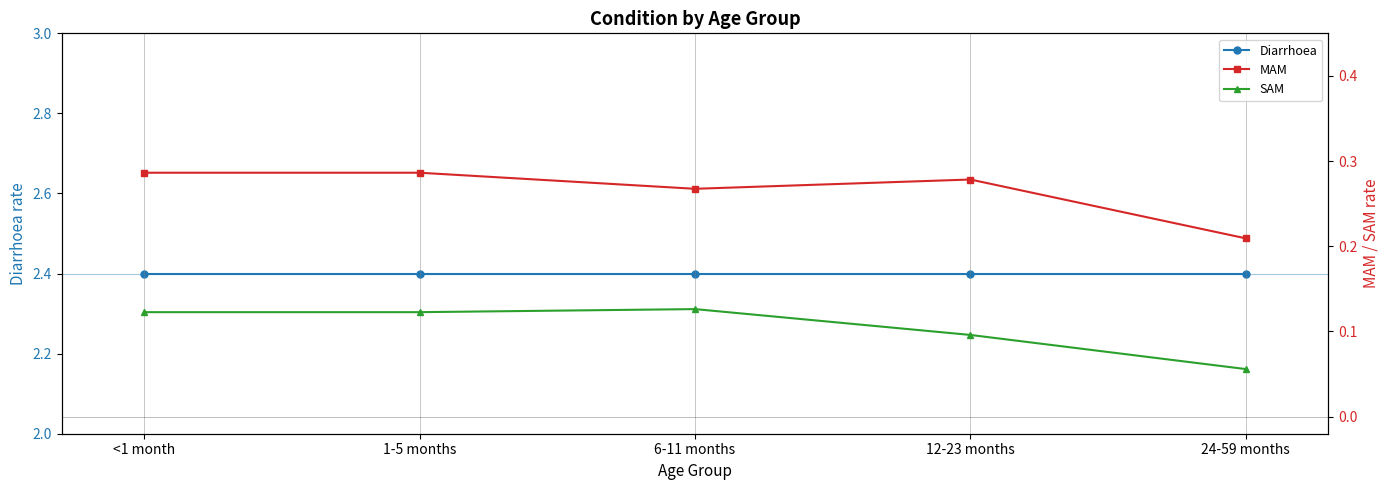

True or false: SAM and Diarrhoea cross at least once.

False